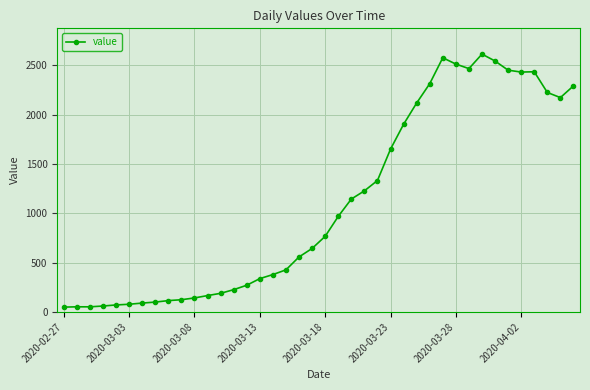

What is the greatest value displayed?

2615